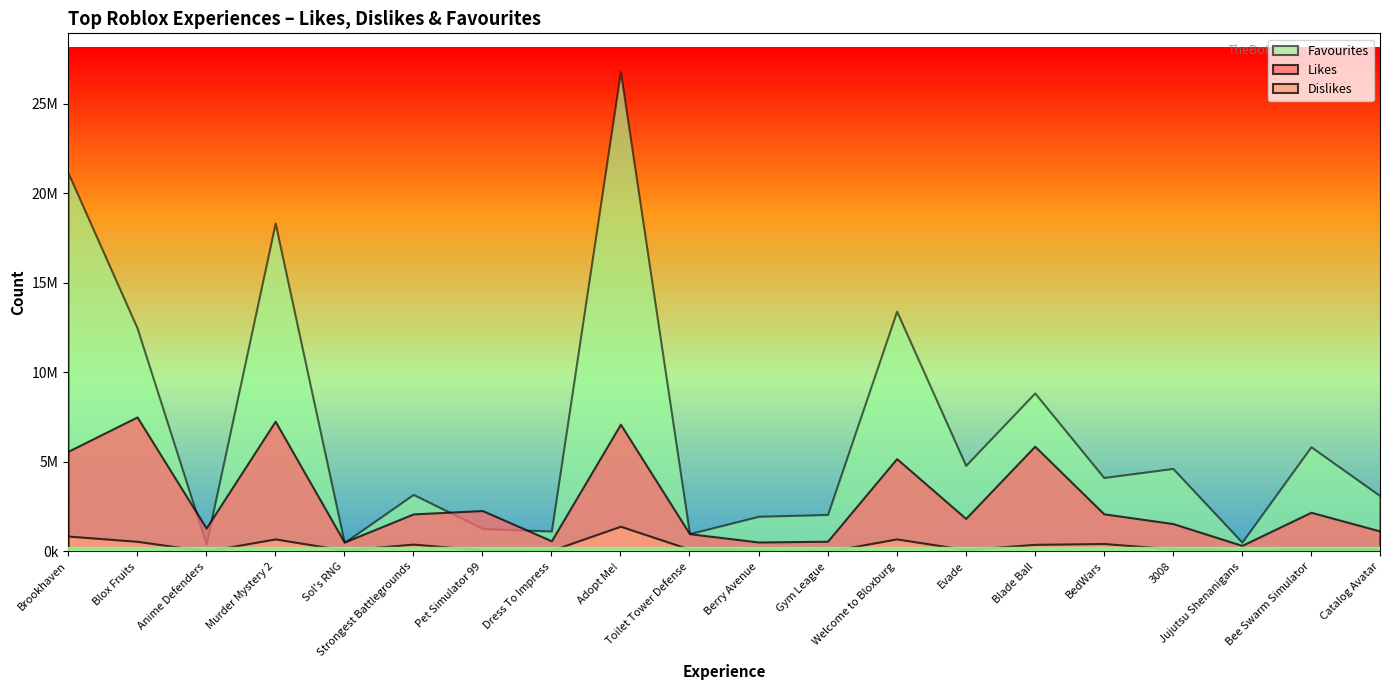

How many categories are shown in the chart?

20